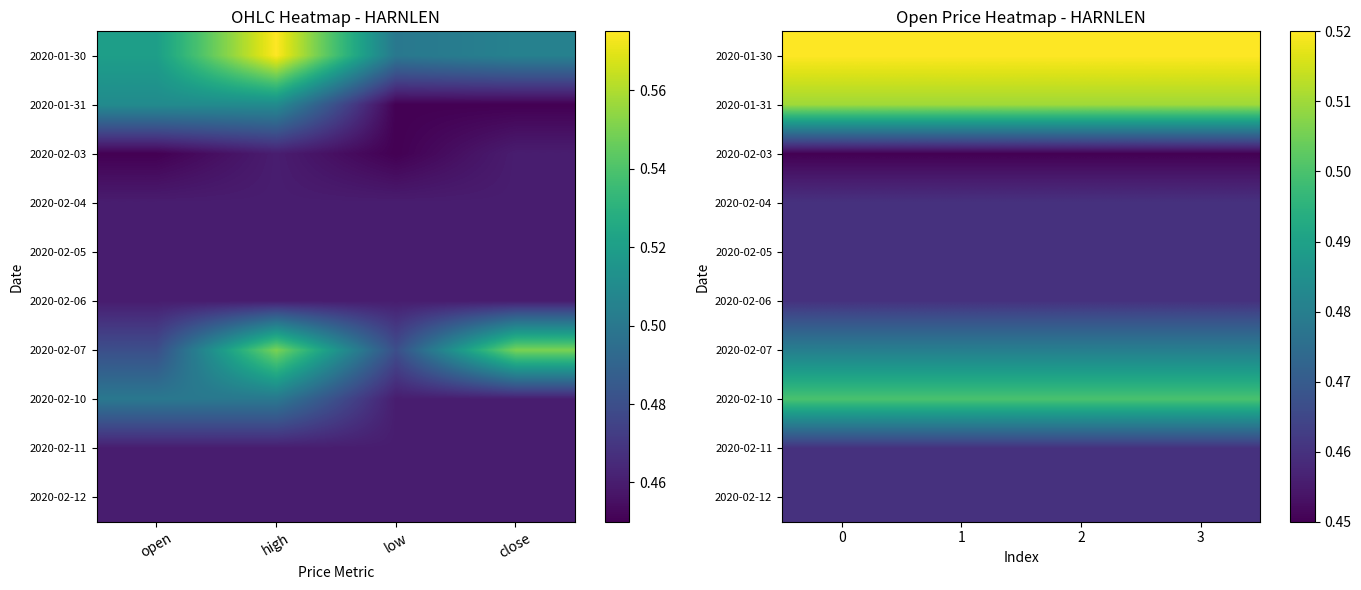

What is the greatest value displayed?

0.5